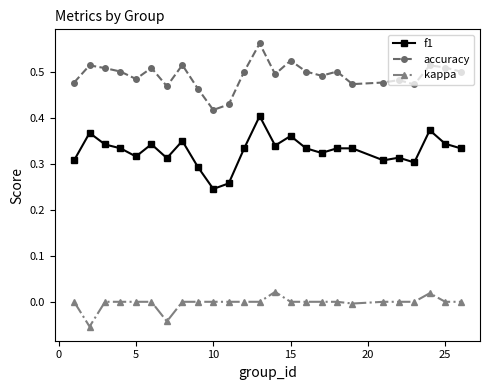

What is the sum of all accuracy values?

12.3